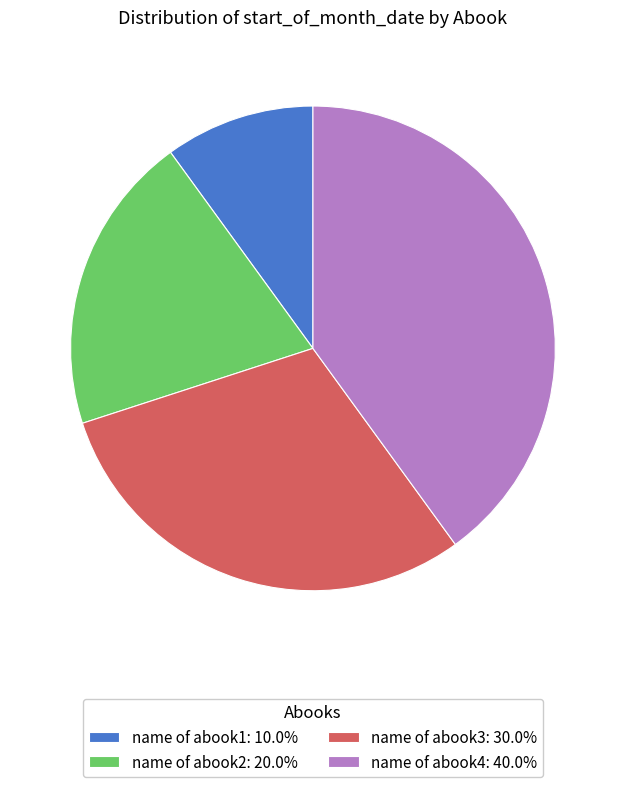

Count the number of slices in the pie.

4